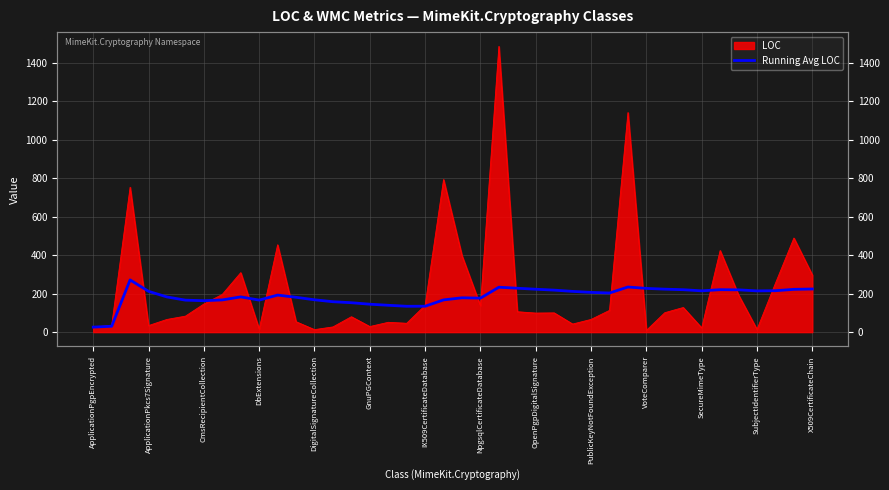

Approximately how many times larger is the value at 28 compared to CmsRecipientCollection?

0.7